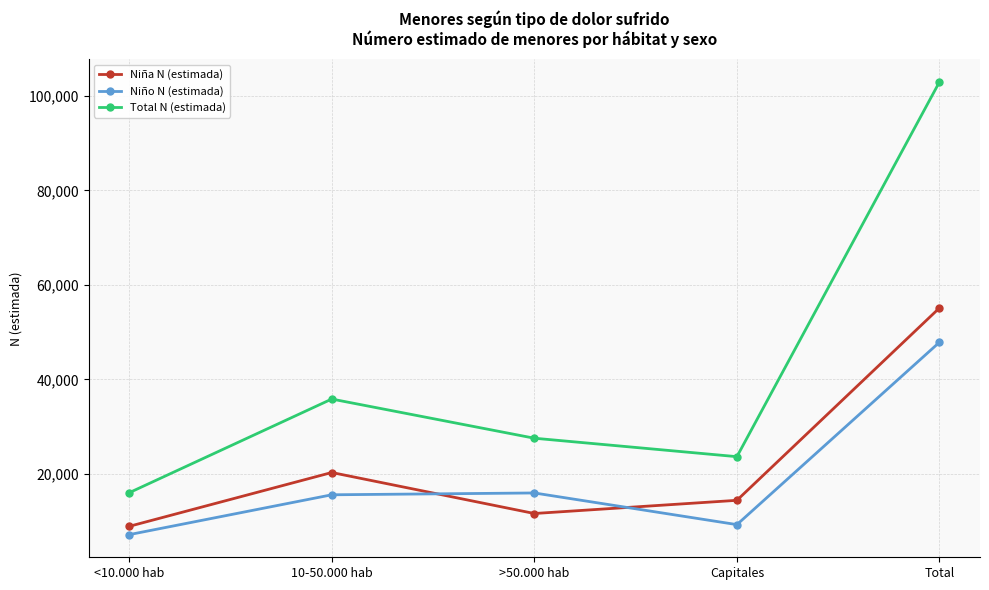

What is the sum of all Total N (estimada) values?

205965